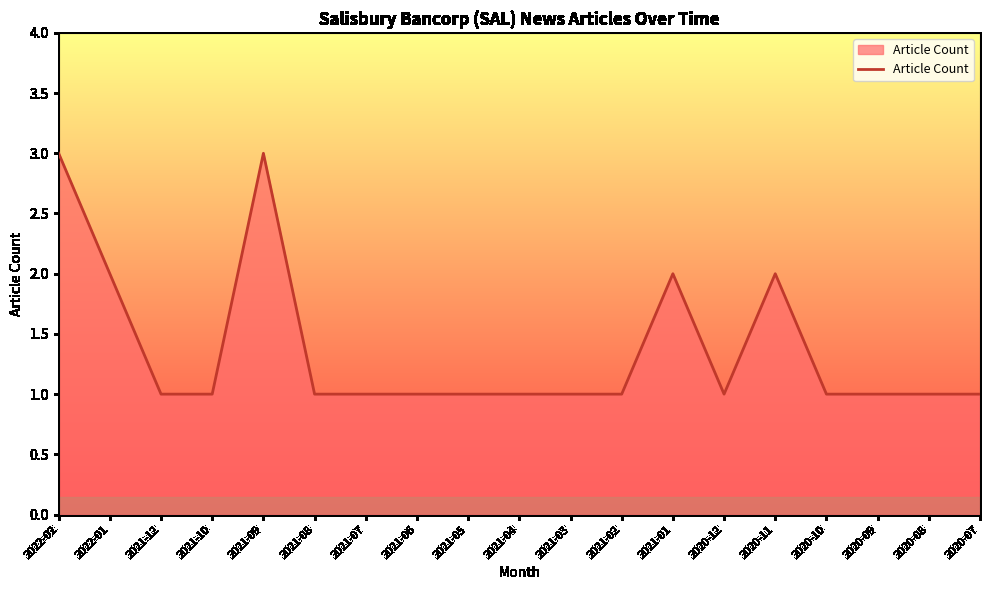

Count the values in the range 1 to 2.

17